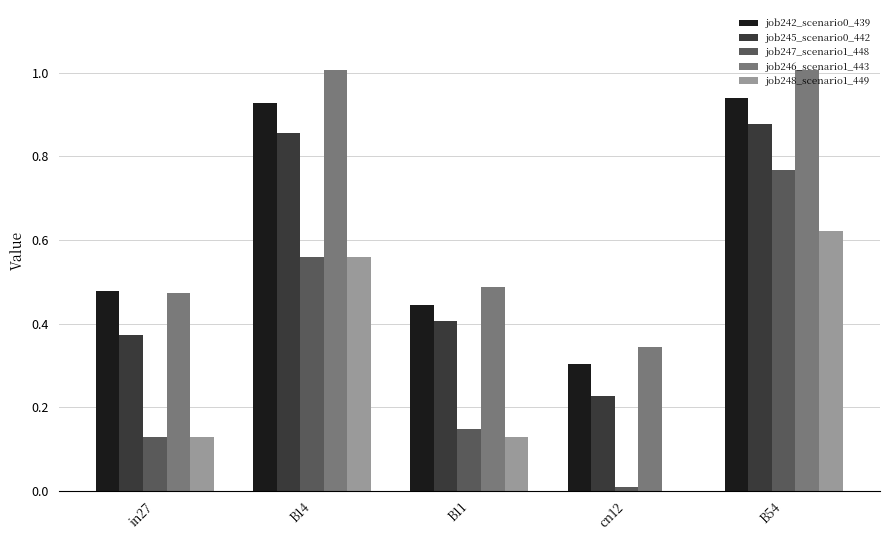

Which series changed the most between B14 and B11?

job246_scenario1_443